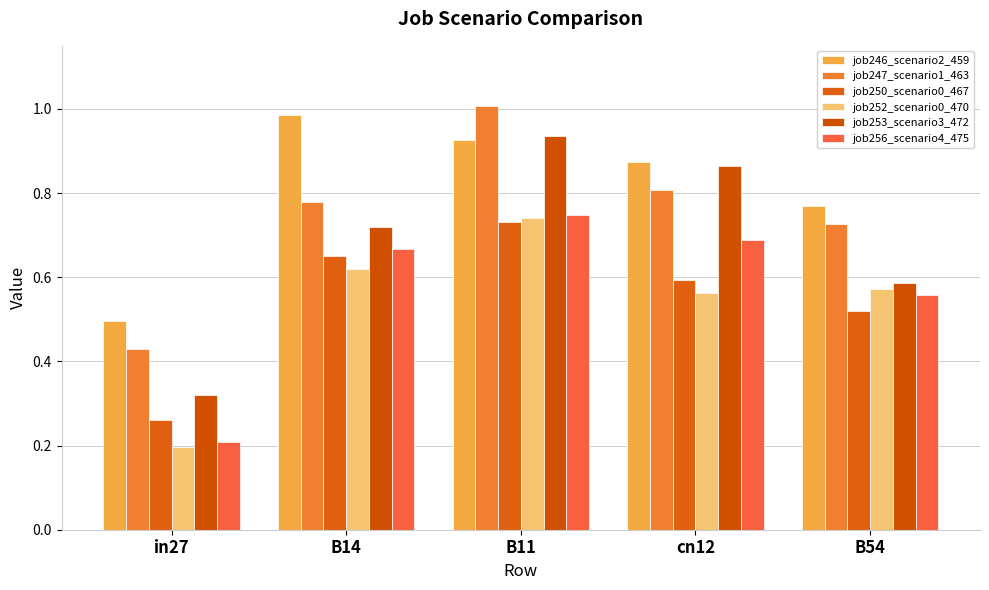

Which series has the largest total across all categories?

job246_scenario2_459